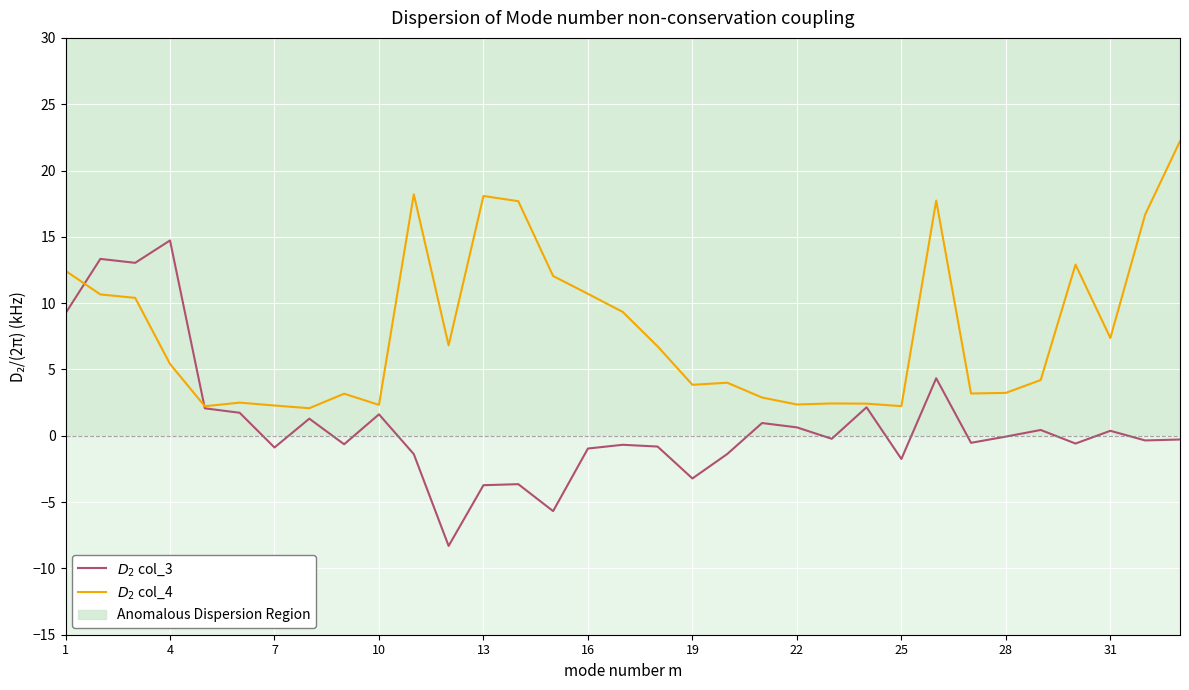

Rank the series at 25 from lowest to highest value.

$D_2$ col_3, $D_2$ col_4